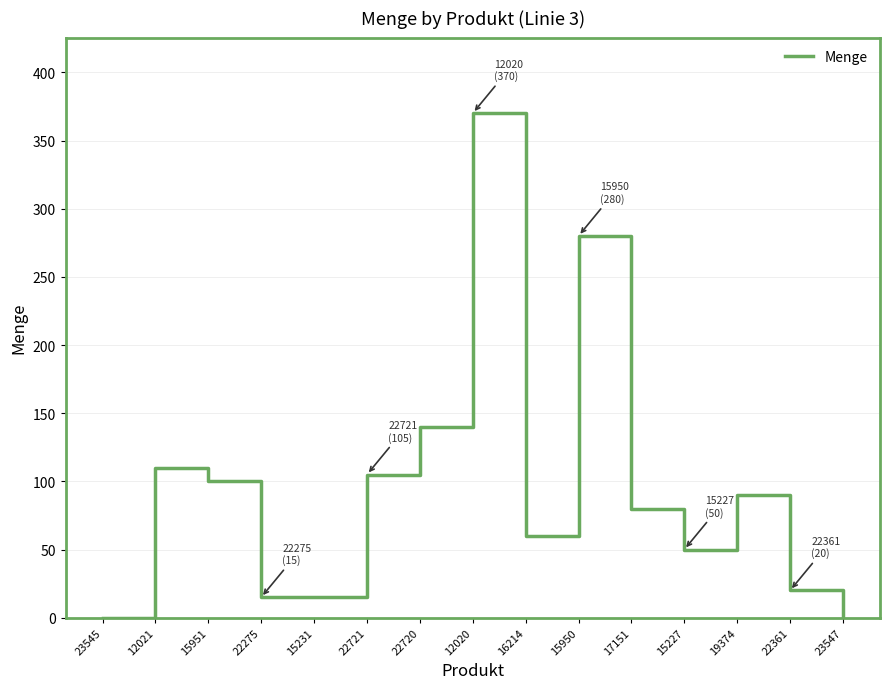

At which label does the data first exceed 80?

12021